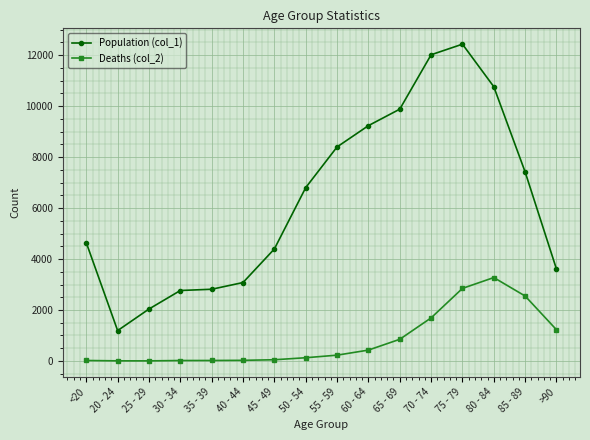

How many series are shown in this chart?

2